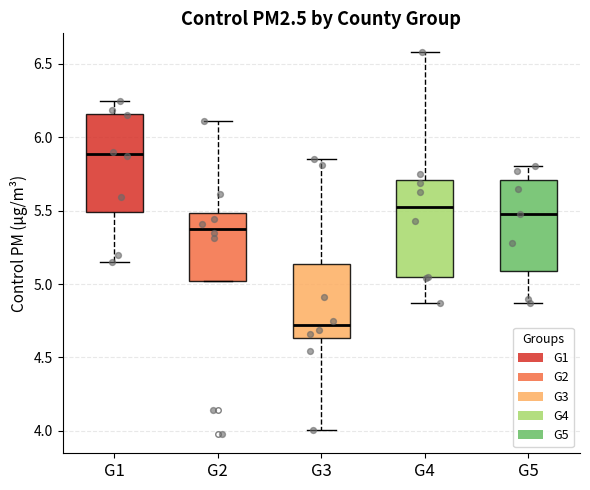

Which box has the highest median line?

G1